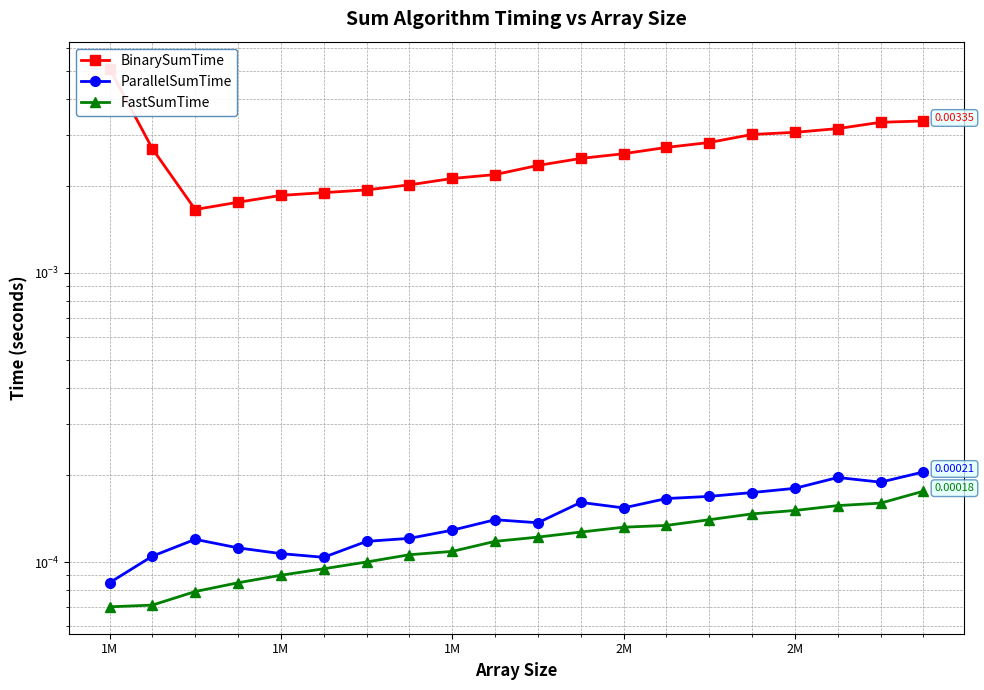

Which label corresponds to the smallest value in the chart?

1M